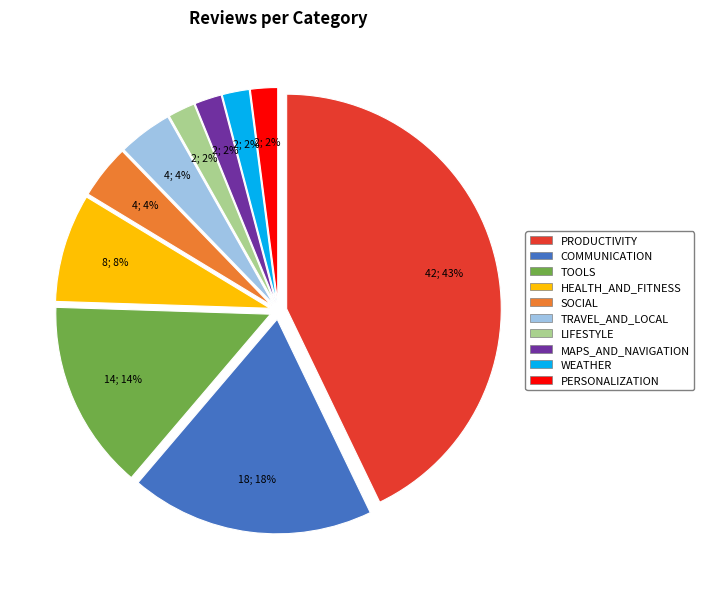

To the nearest percent, what portion does MAPS_AND_NAVIGATION represent?

2%